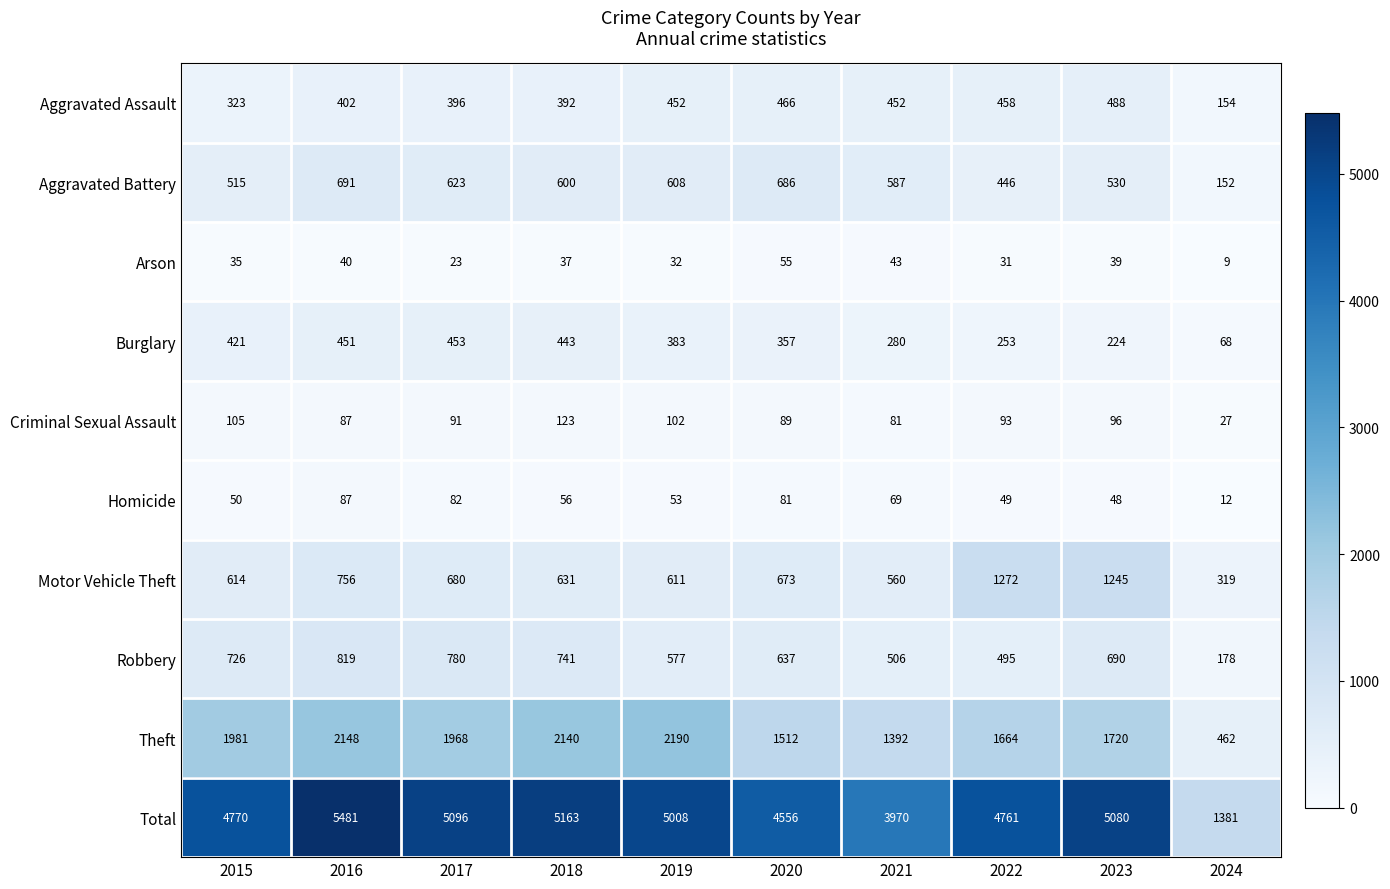

What is the total value across all series at 2020?

9112